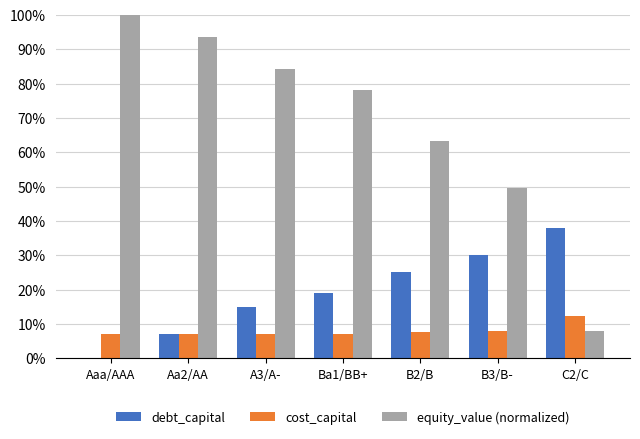

What is the spread (max minus min) of values at Aa2/AA?

0.9